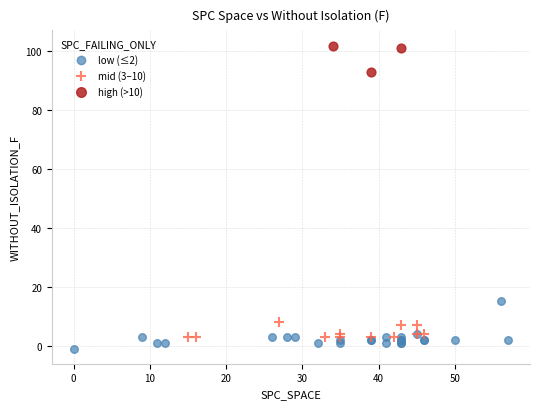

Which series contains the highest Y value?

high (>10)